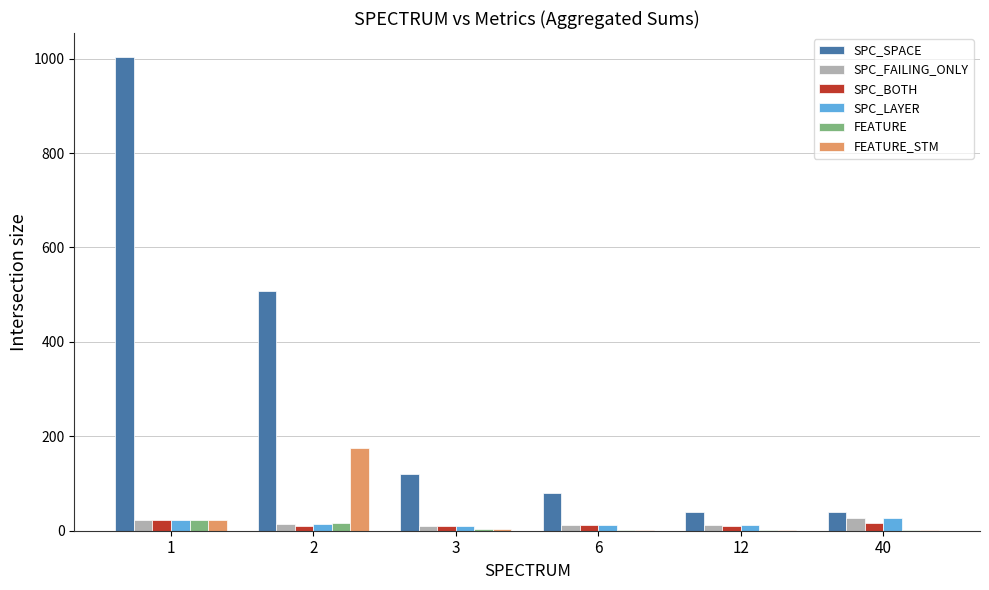

What is the maximum value shown in the chart?

1004